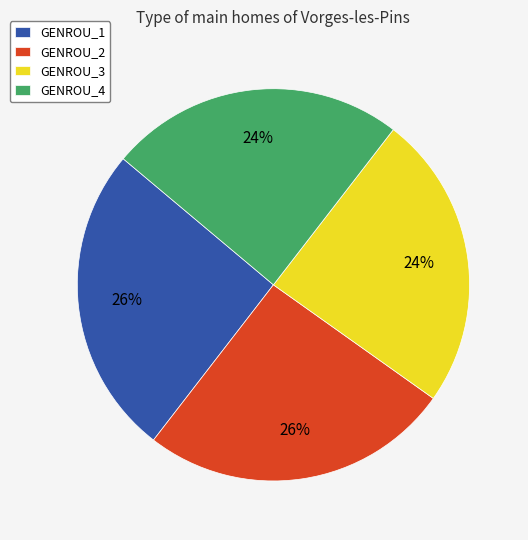

True or false: GENROU_2 accounts for 26% of the total.

True